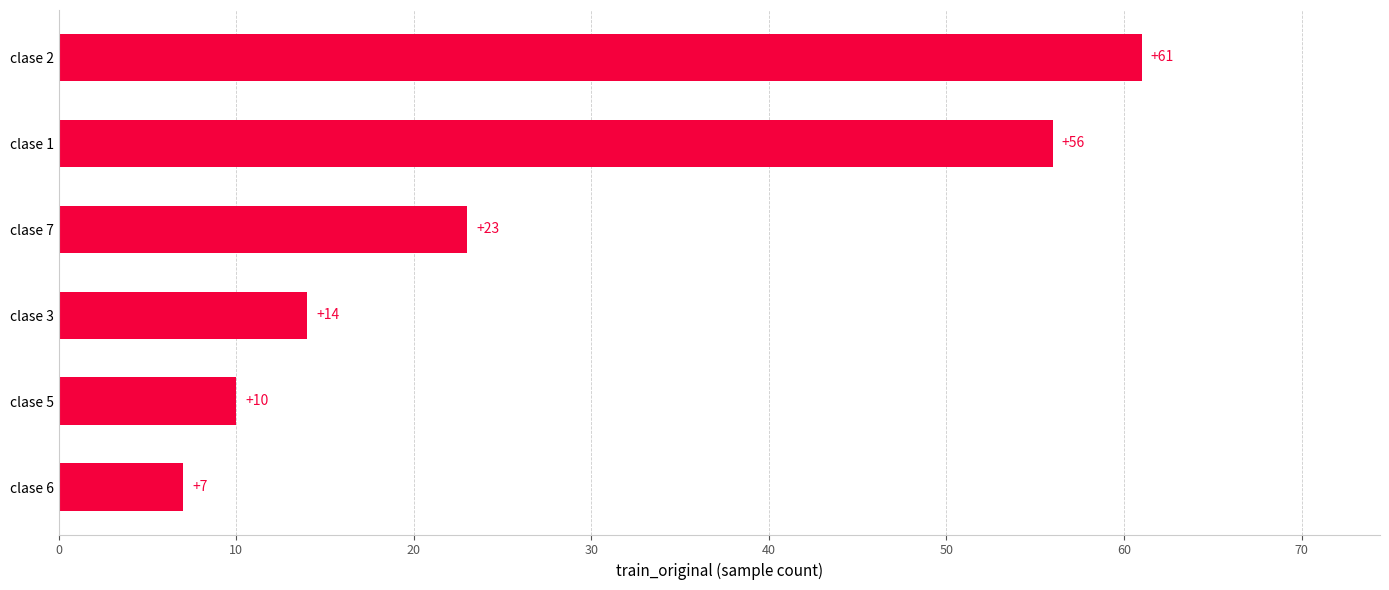

What is the label of the 4th bar from the top?

clase 3